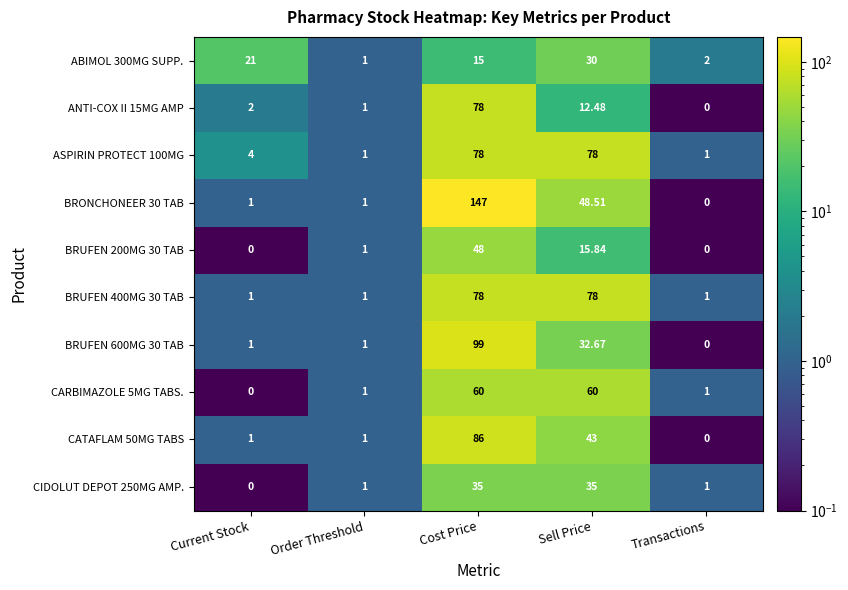

At which label does BRONCHONEER 30 TAB reach its minimum?

Transactions